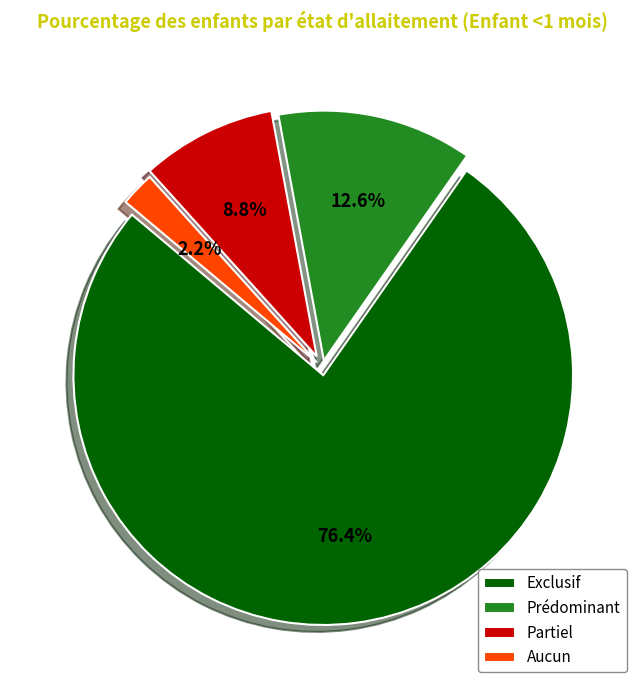

To the nearest percent, what is the difference between the Exclusif and Aucun slice percentages?

74%